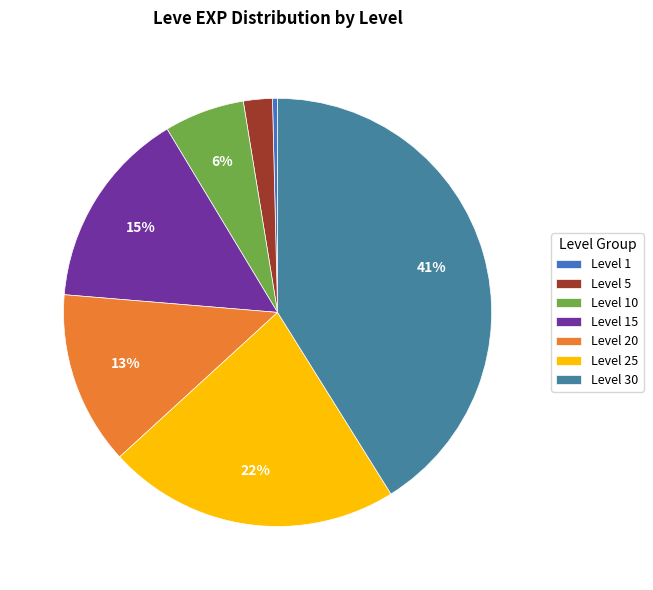

Is the sum of Level 10 and Level 15 greater than half?

No